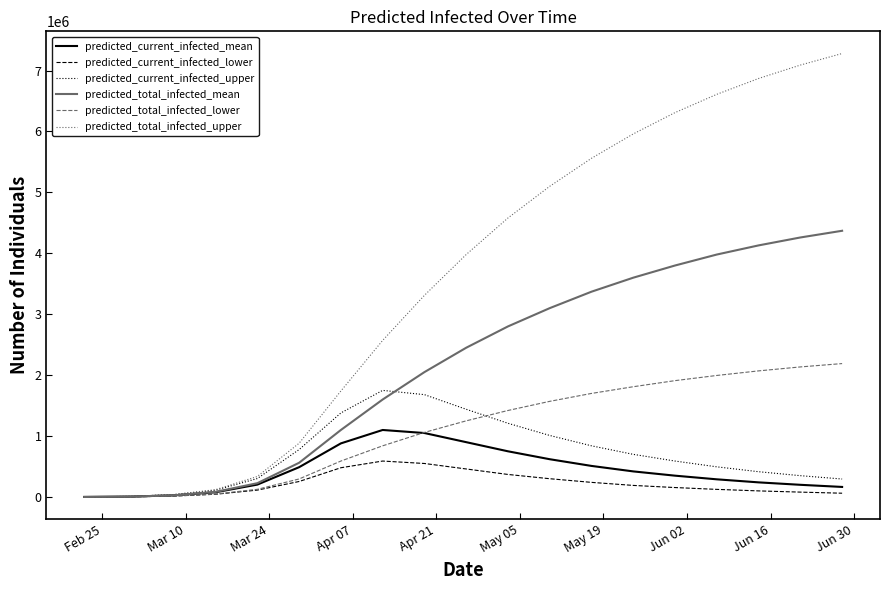

Which series has the largest range (max minus min)?

predicted_total_infected_upper